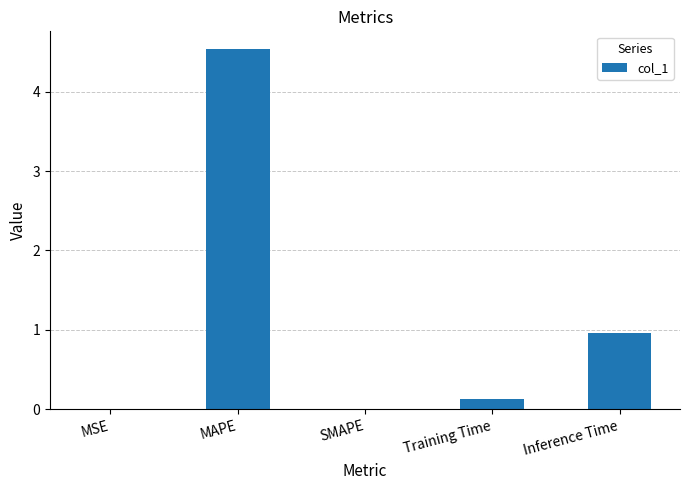

The value at MAPE is 6.2. True or false?

False